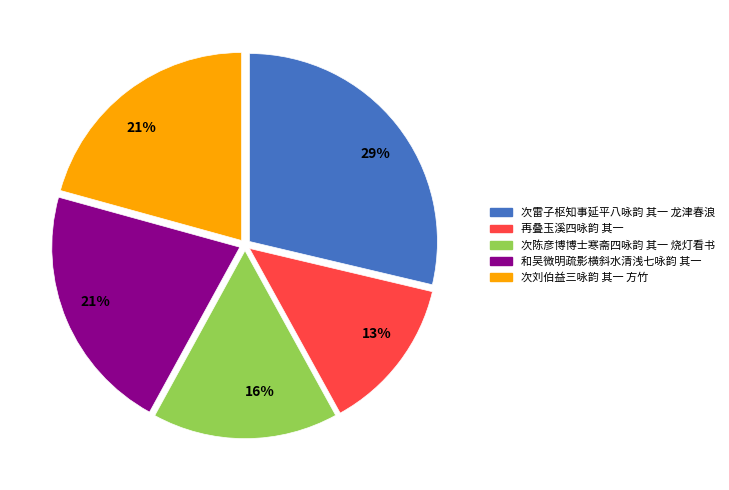

Which slice is the smallest?

再叠玉溪四咏韵 其一